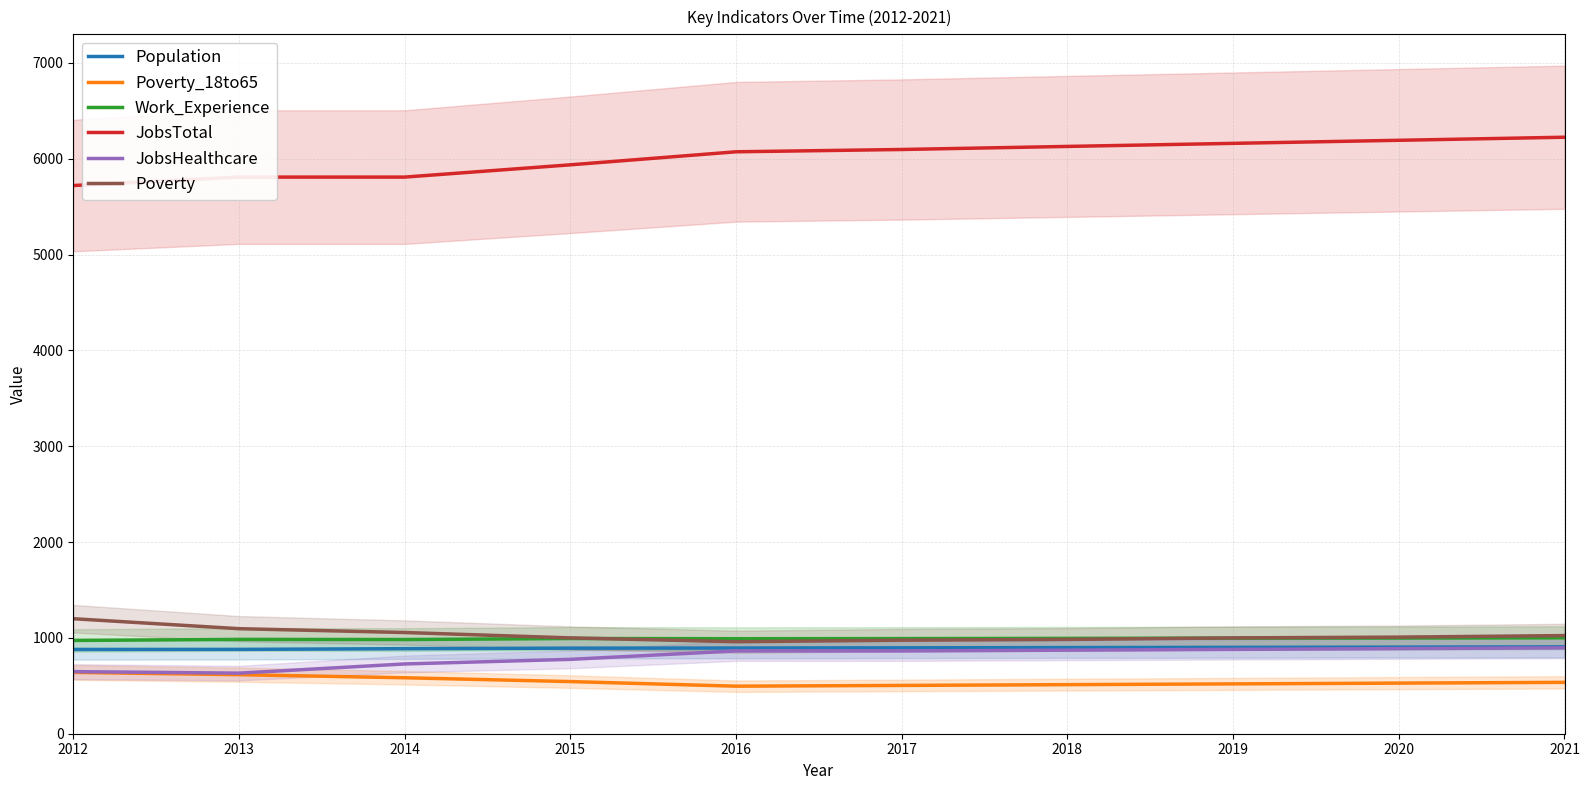

How many interior local peaks does the Work_Experience series have?

2